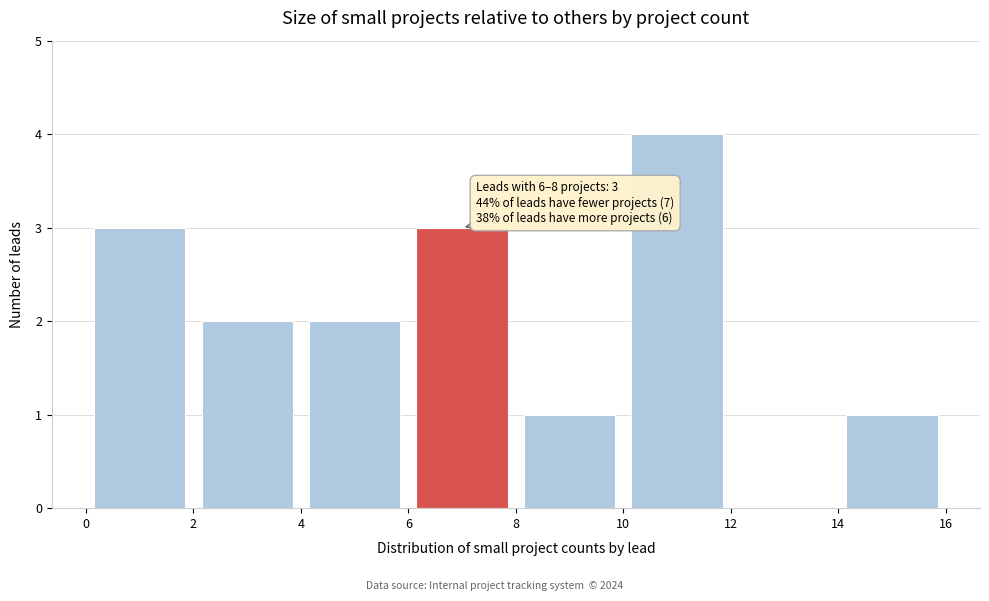

Over which range of the x-axis is the bar tallest?

10 to 12